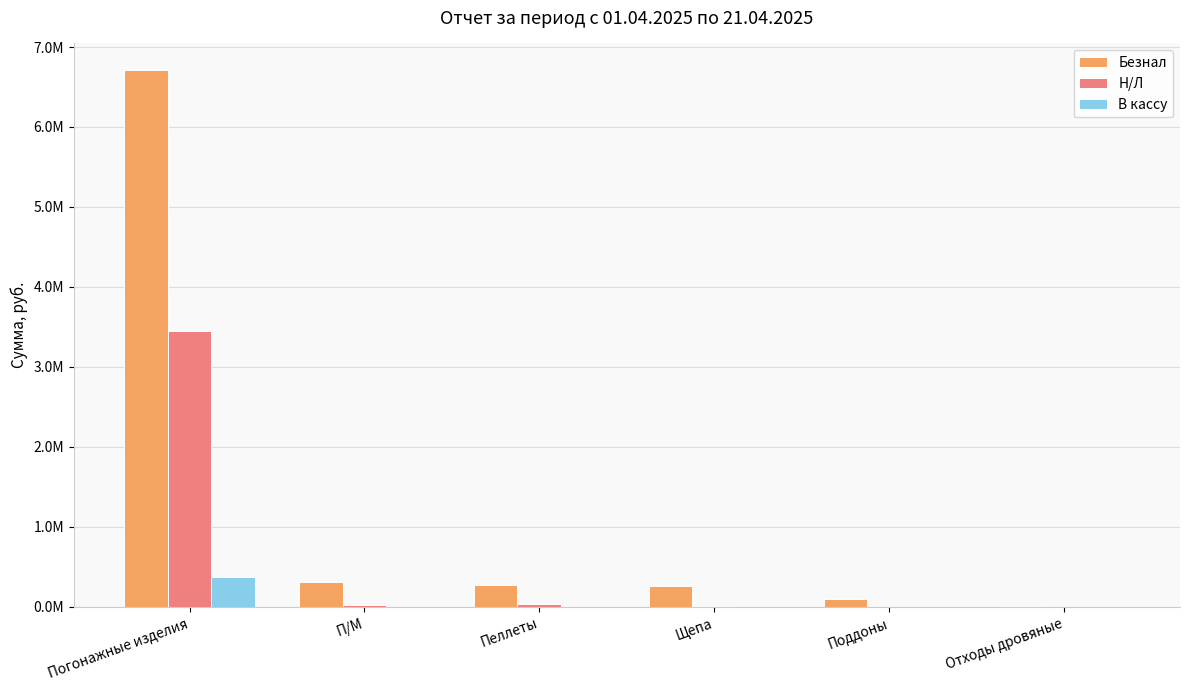

What are all the series names shown in the legend?

Безнал, Н/Л, В кассу